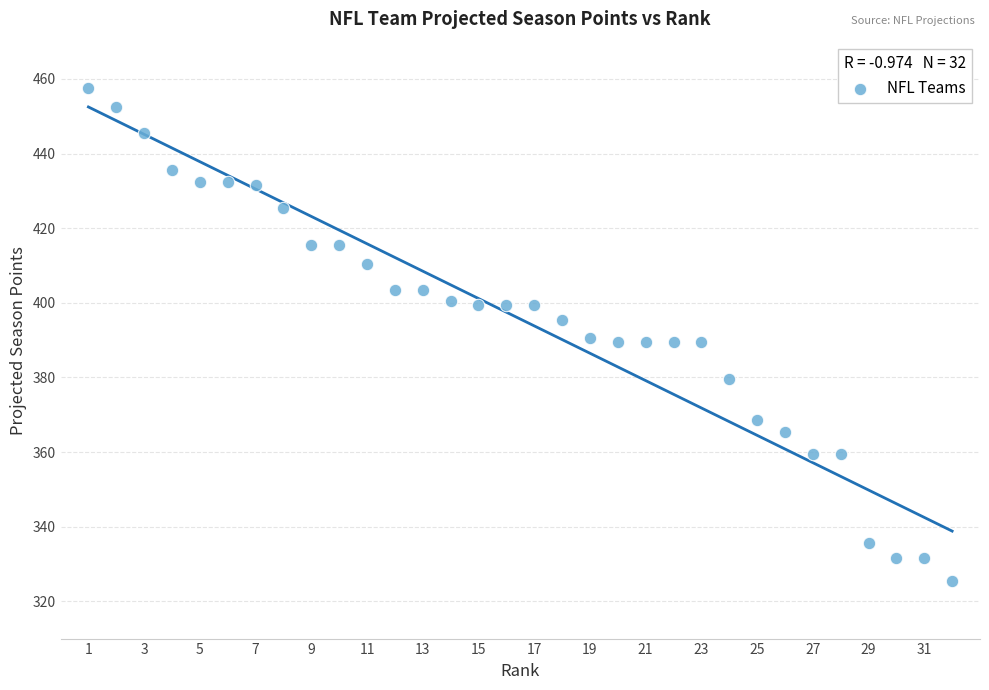

What is the range of Y values (max minus min)?

132.0